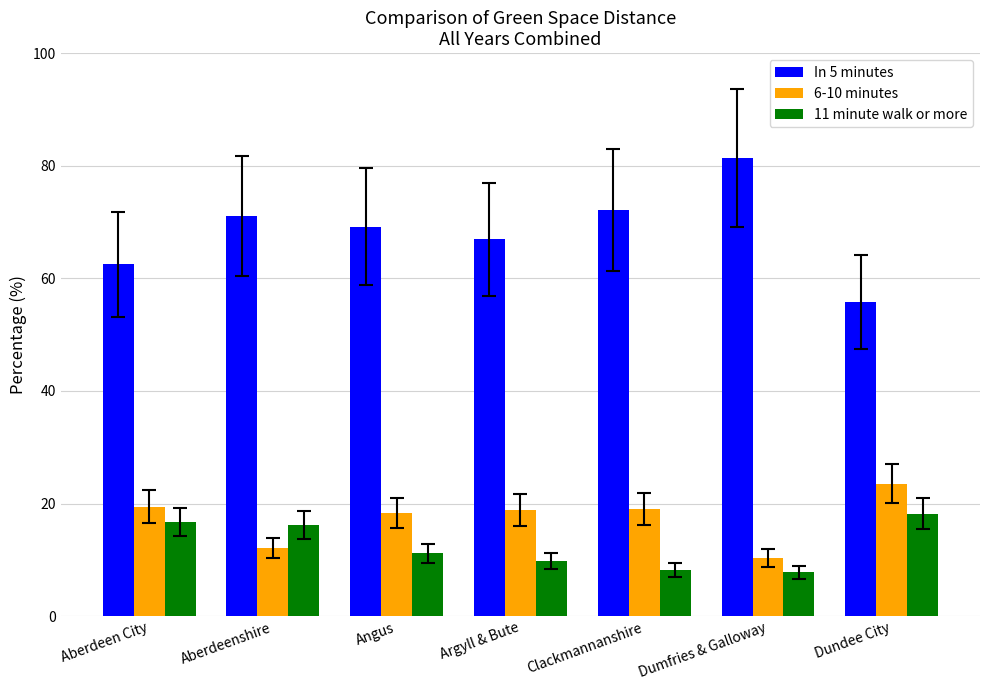

What value does the 6-10 minutes series have at Clackmannanshire?

19.1